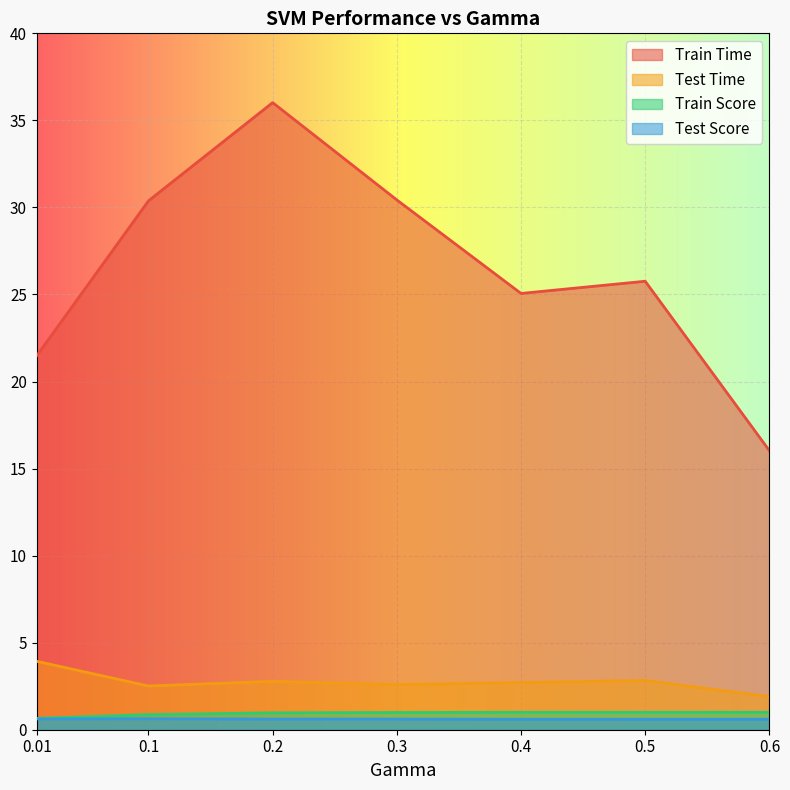

True or false: Train Time has a value of 56.6 at 0.2.

False